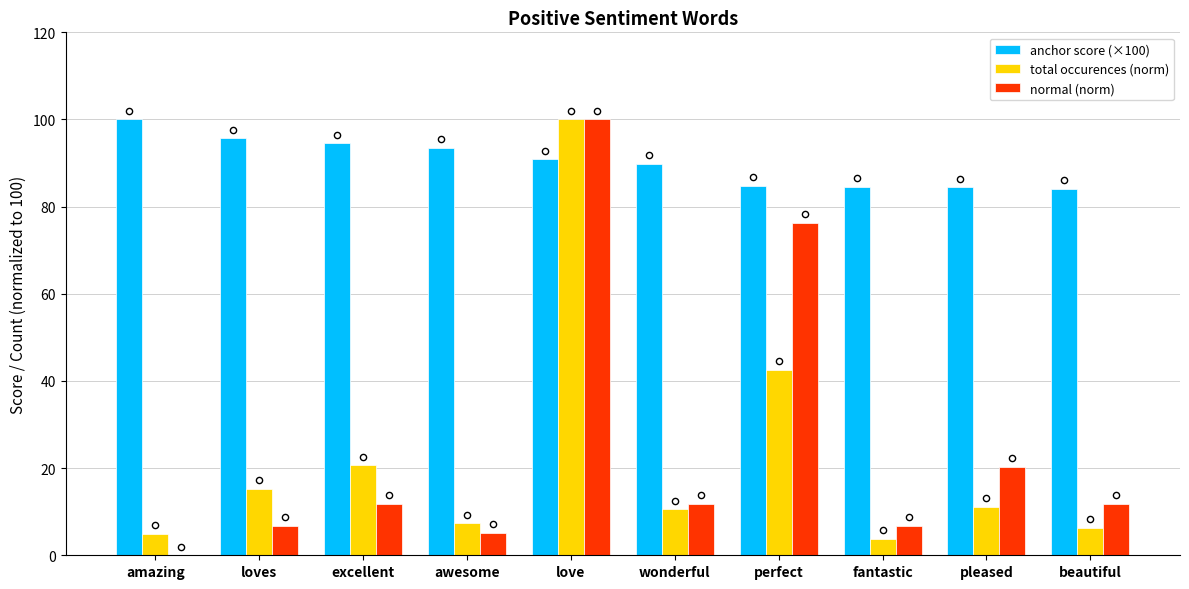

Which series has the largest Y range (max minus min)?

normal (norm)